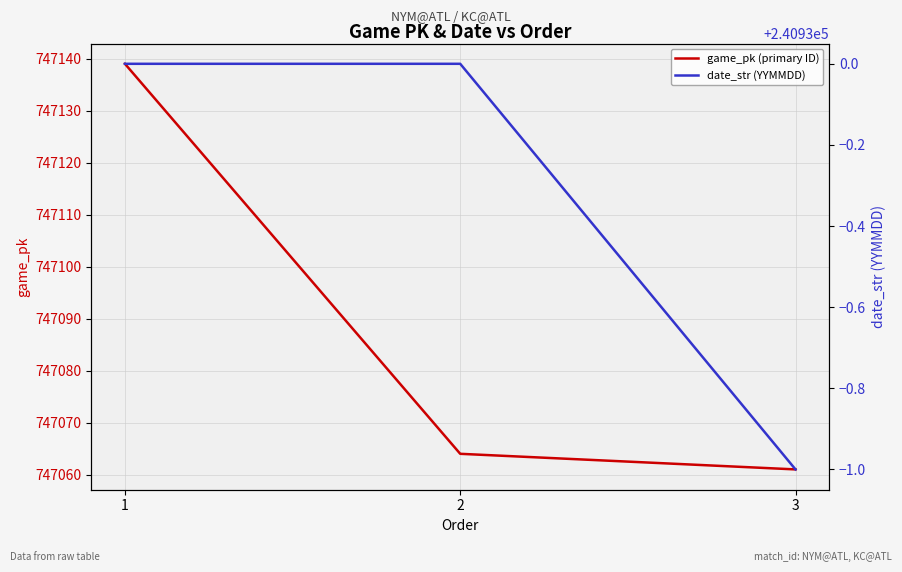

What is the spread (max minus min) of values at 3?

506132